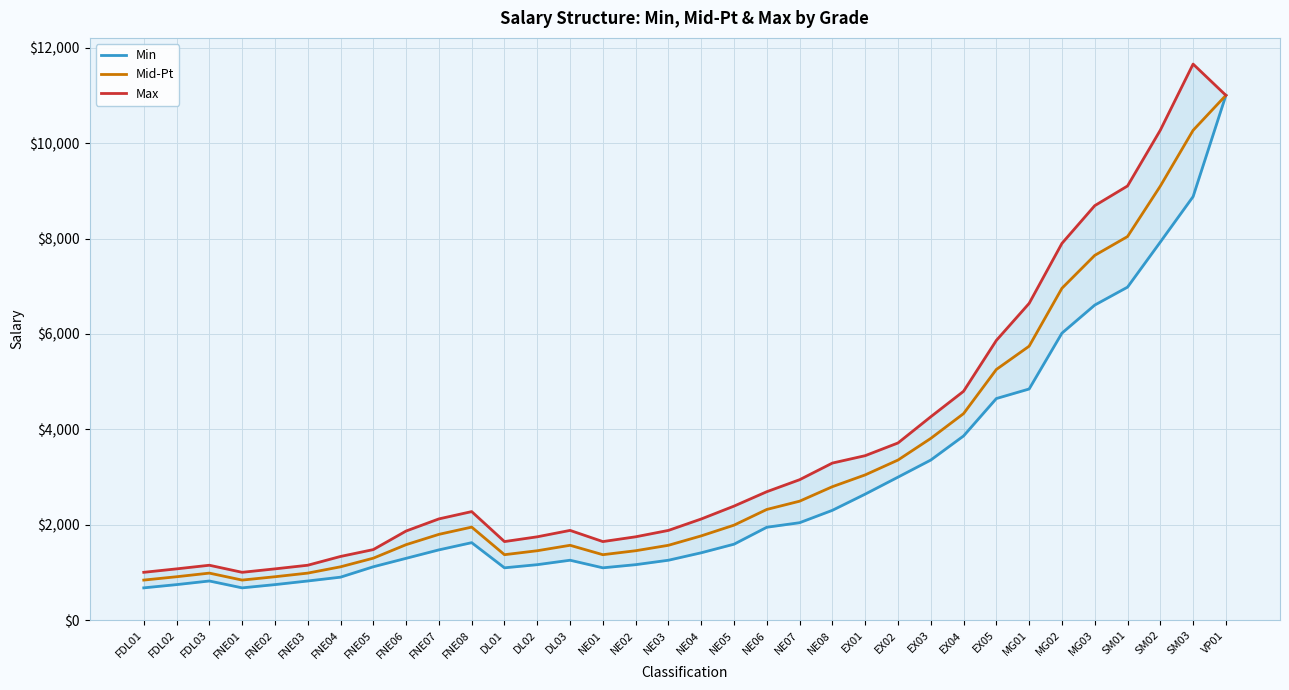

List the series in order of their overall mean, lowest first.

Min, Mid-Pt, Max